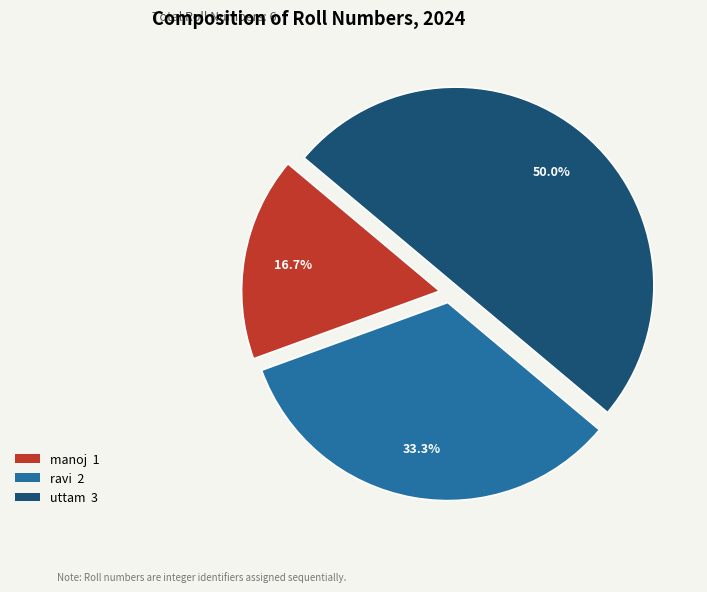

Does ravi 2 represent more than half of the total?

No